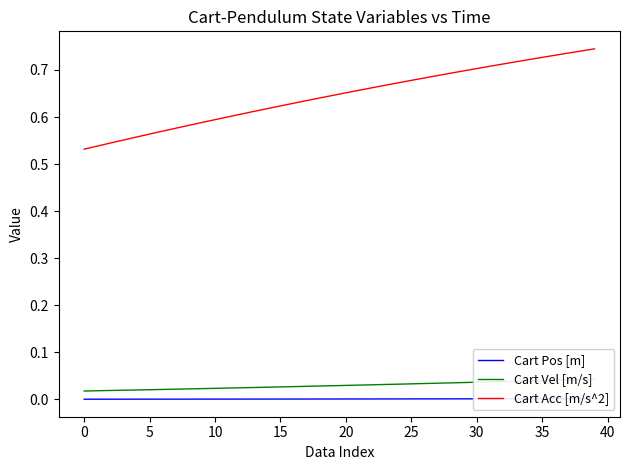

Is the value of Cart Pos [m] at 39 greater than the value of Cart Vel [m/s] at 40?

No